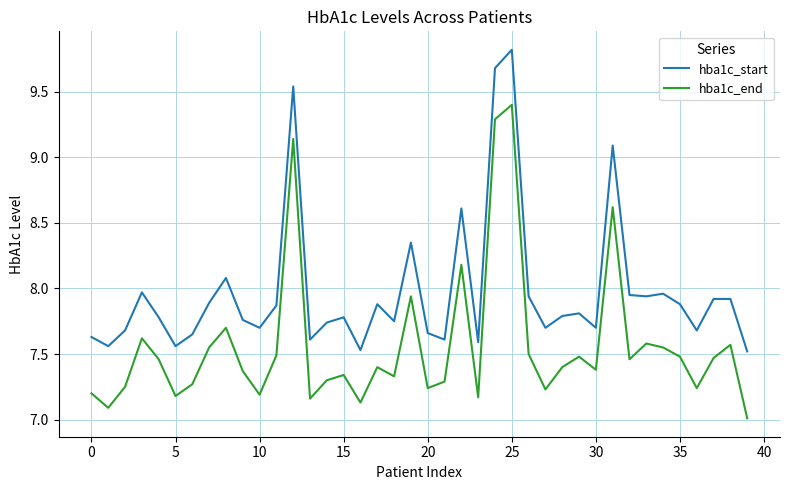

What are all the series names shown in the legend?

hba1c_start, hba1c_end